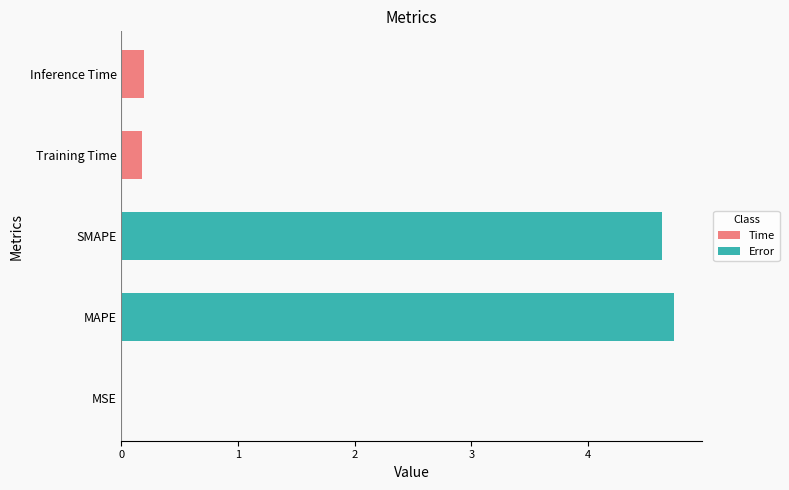

How many series are shown in this chart?

1